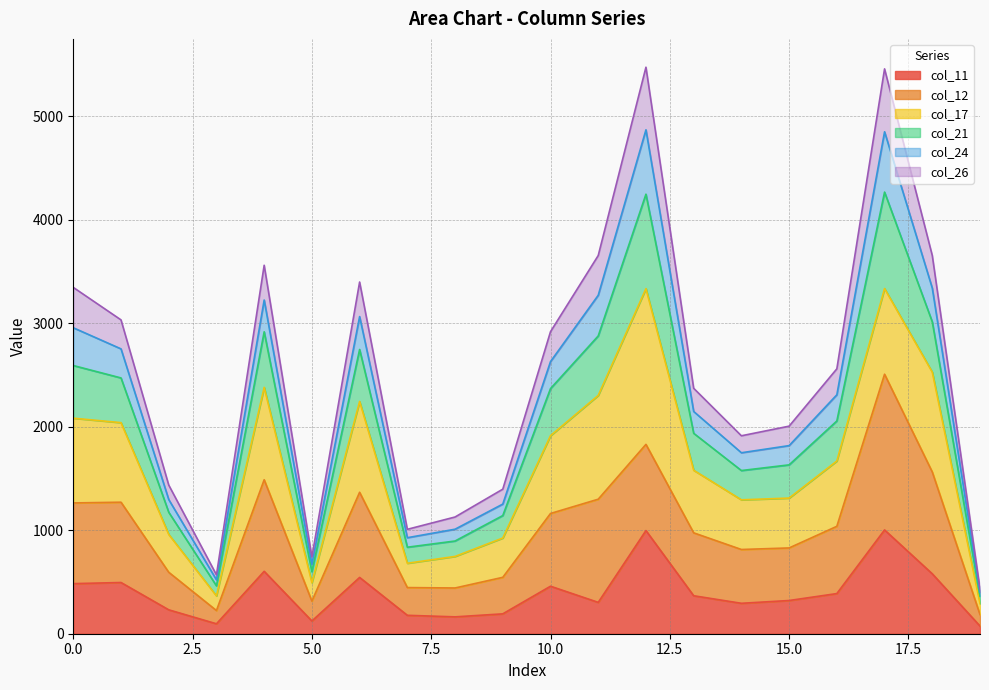

What is the spread (max minus min) of values at 9?

1205